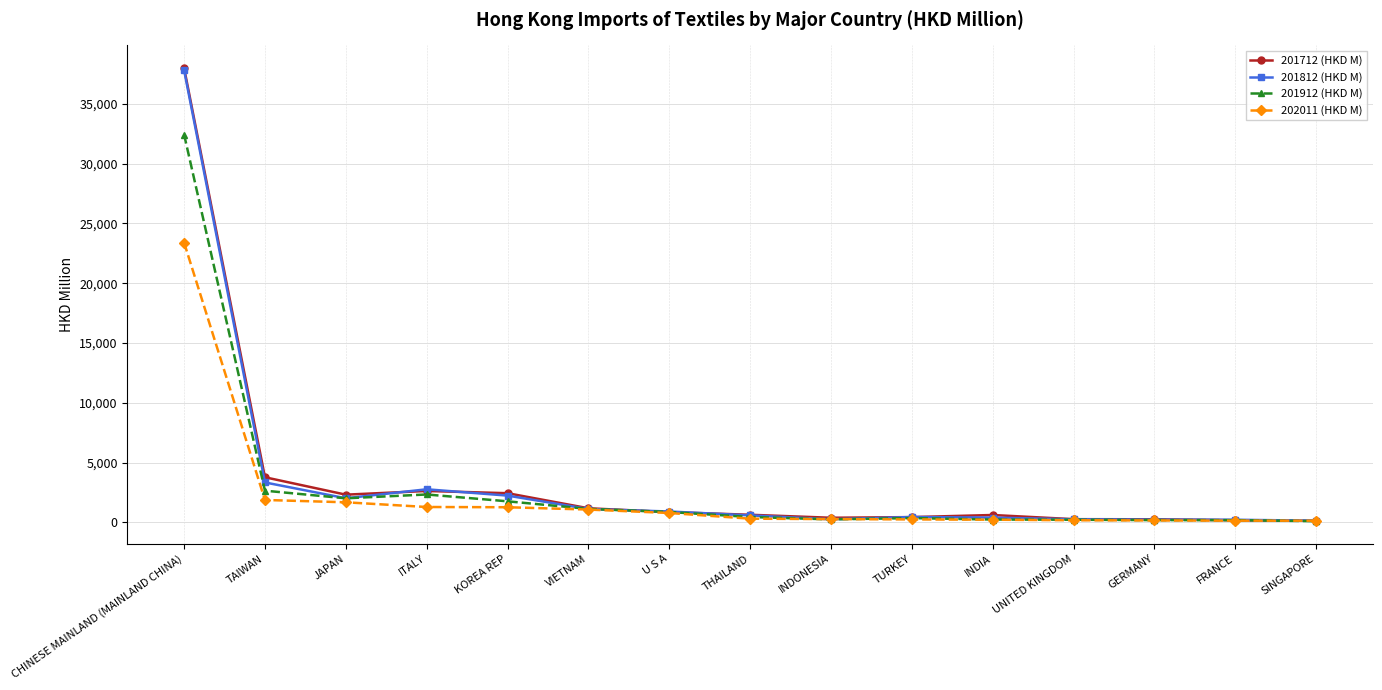

Which series has the widest spread of values?

201712 (HKD M)